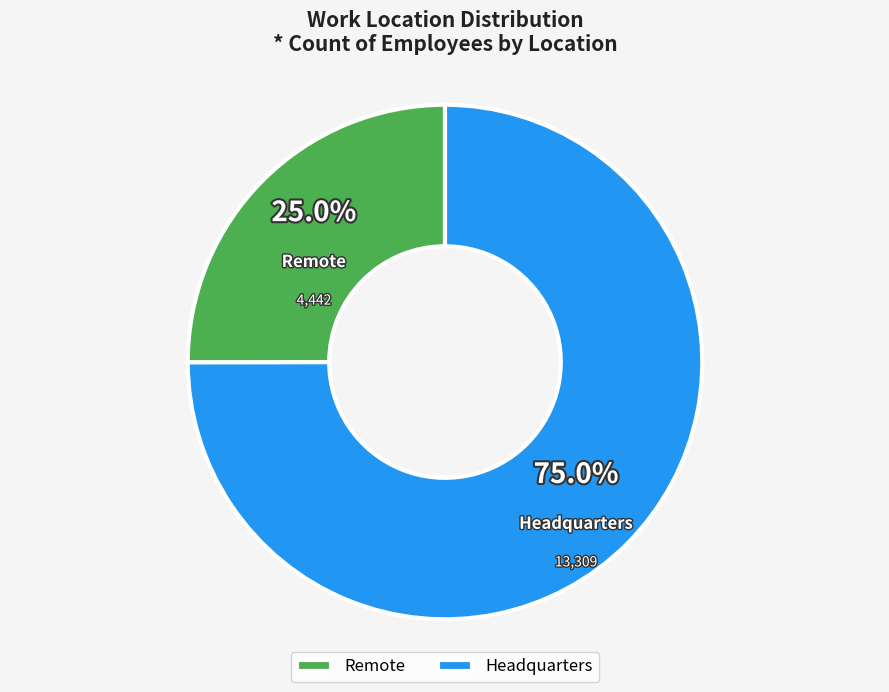

To the nearest percent, what is the combined percentage of Headquarters and Remote?

100%